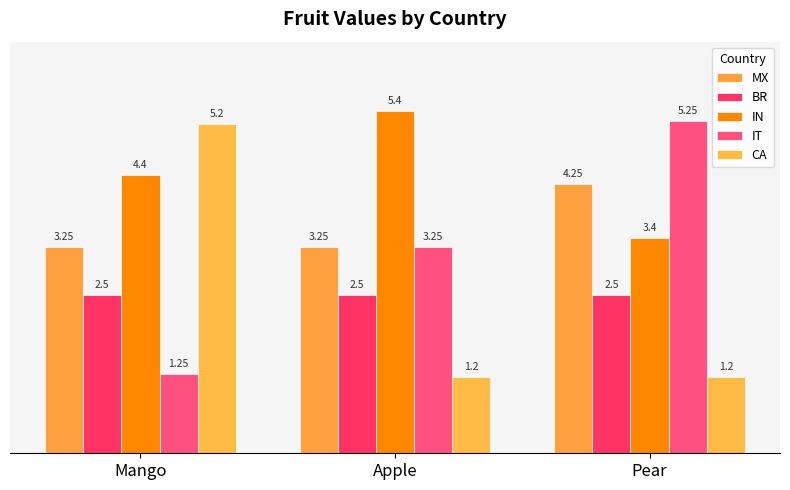

What is the label of the 2nd bar from the right?

Apple